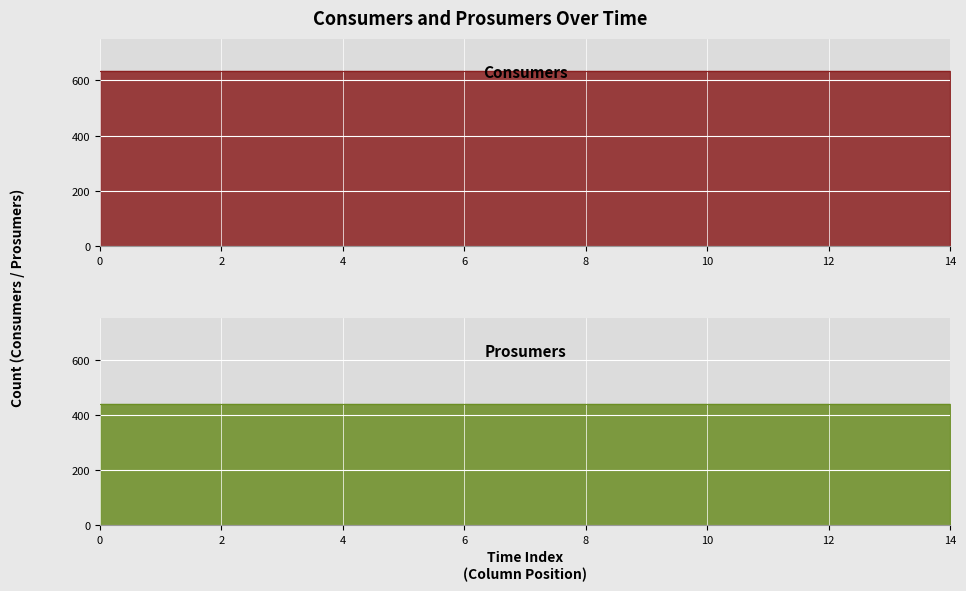

What is the sum of the Prosumers values at 9 and 1?

880